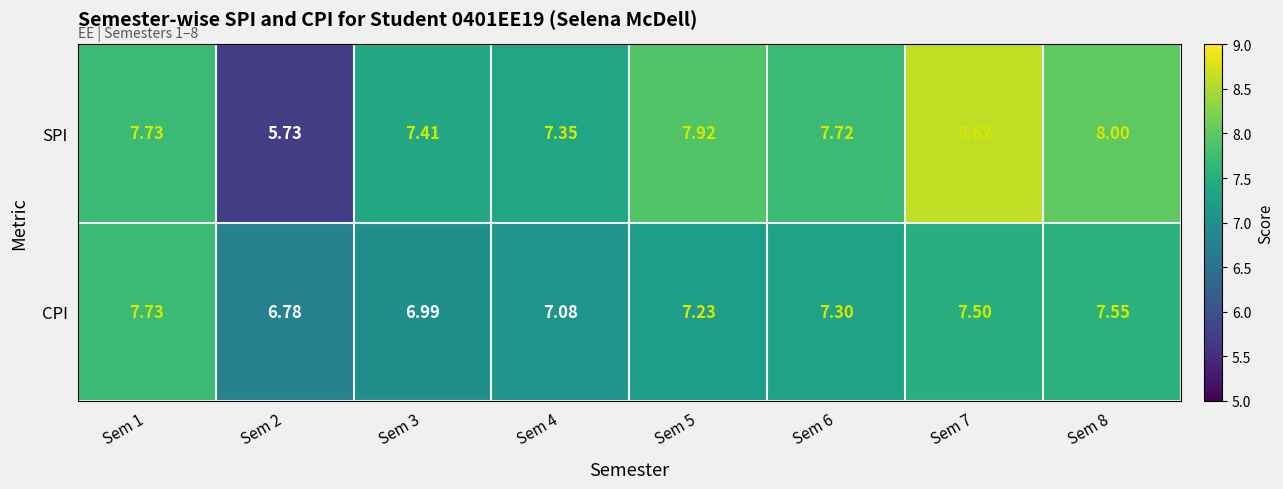

Which series has the widest spread of values?

SPI